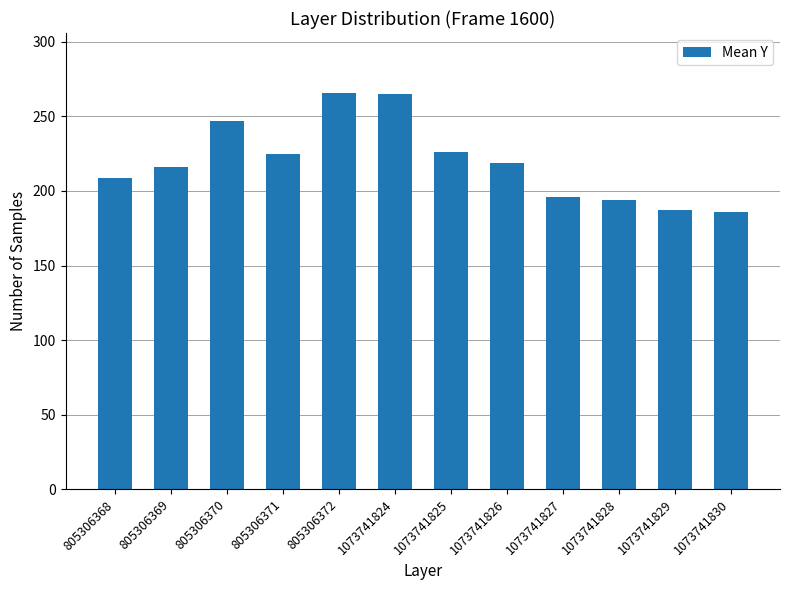

Read the value at 1073741827.

196